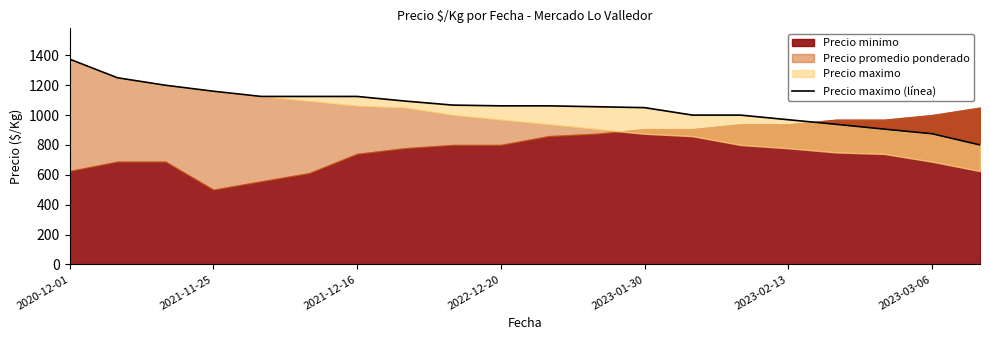

Which has a higher value, 14 or 15?

14